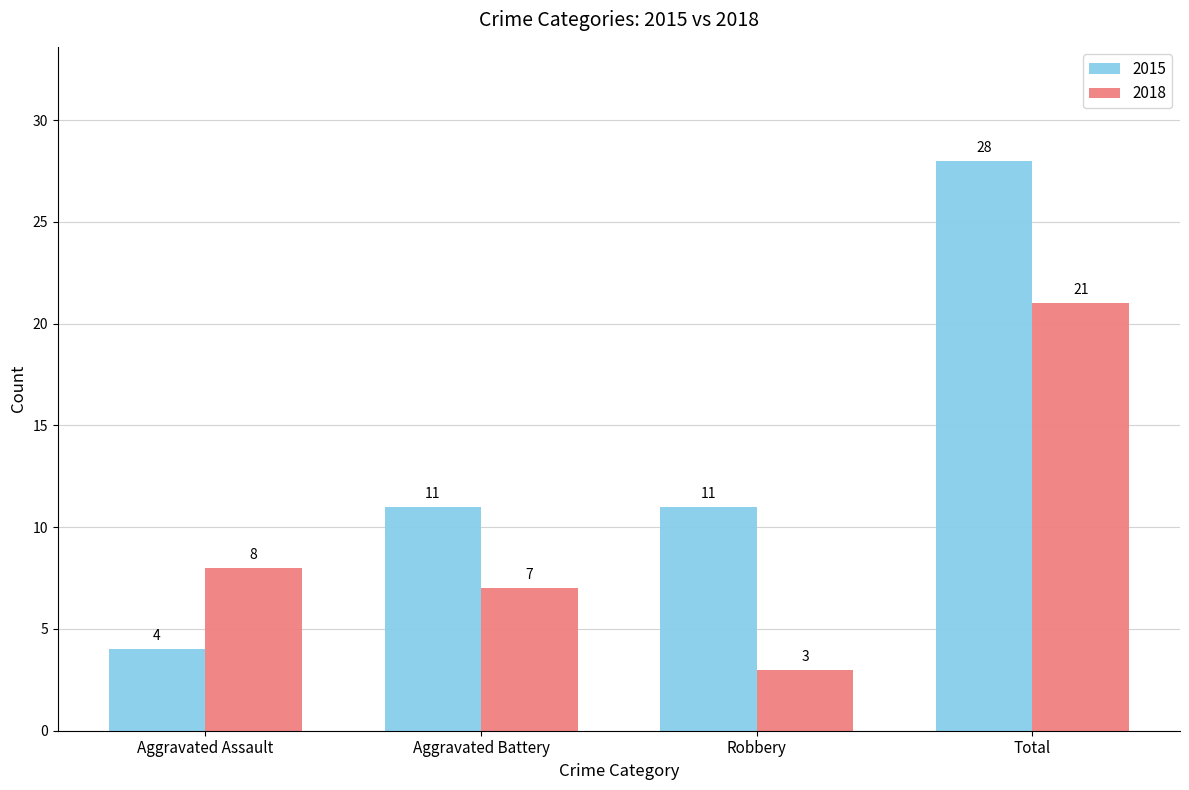

How many data points does each series have?

4